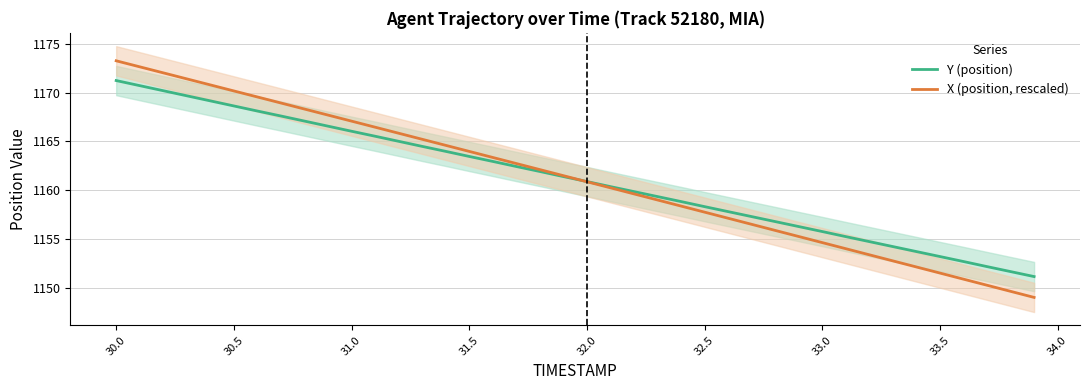

How many lines are shown in the chart?

2